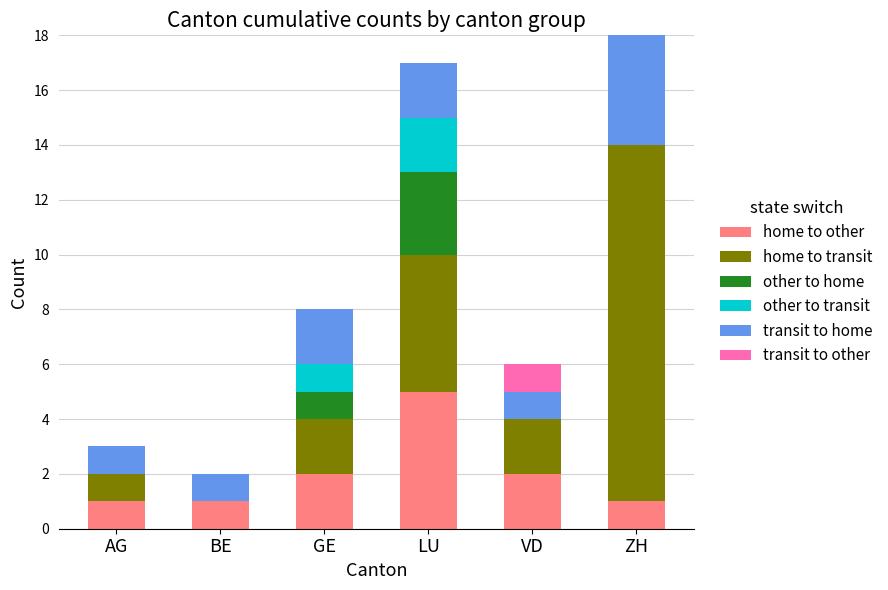

What is the total value across all series at VD?

6